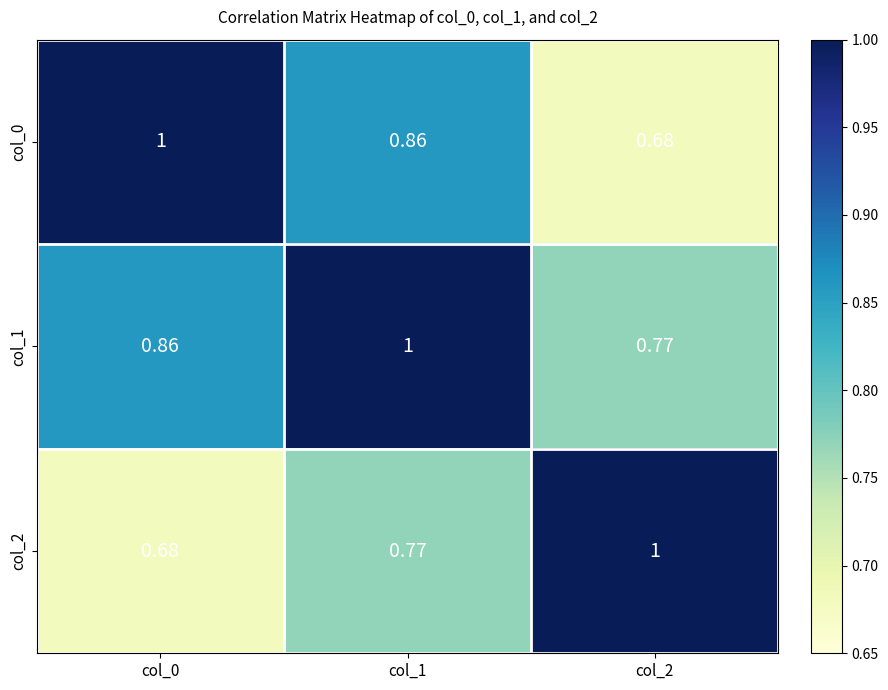

Is the value of col_1 at col_2 greater than the value of col_0 at col_2?

Yes